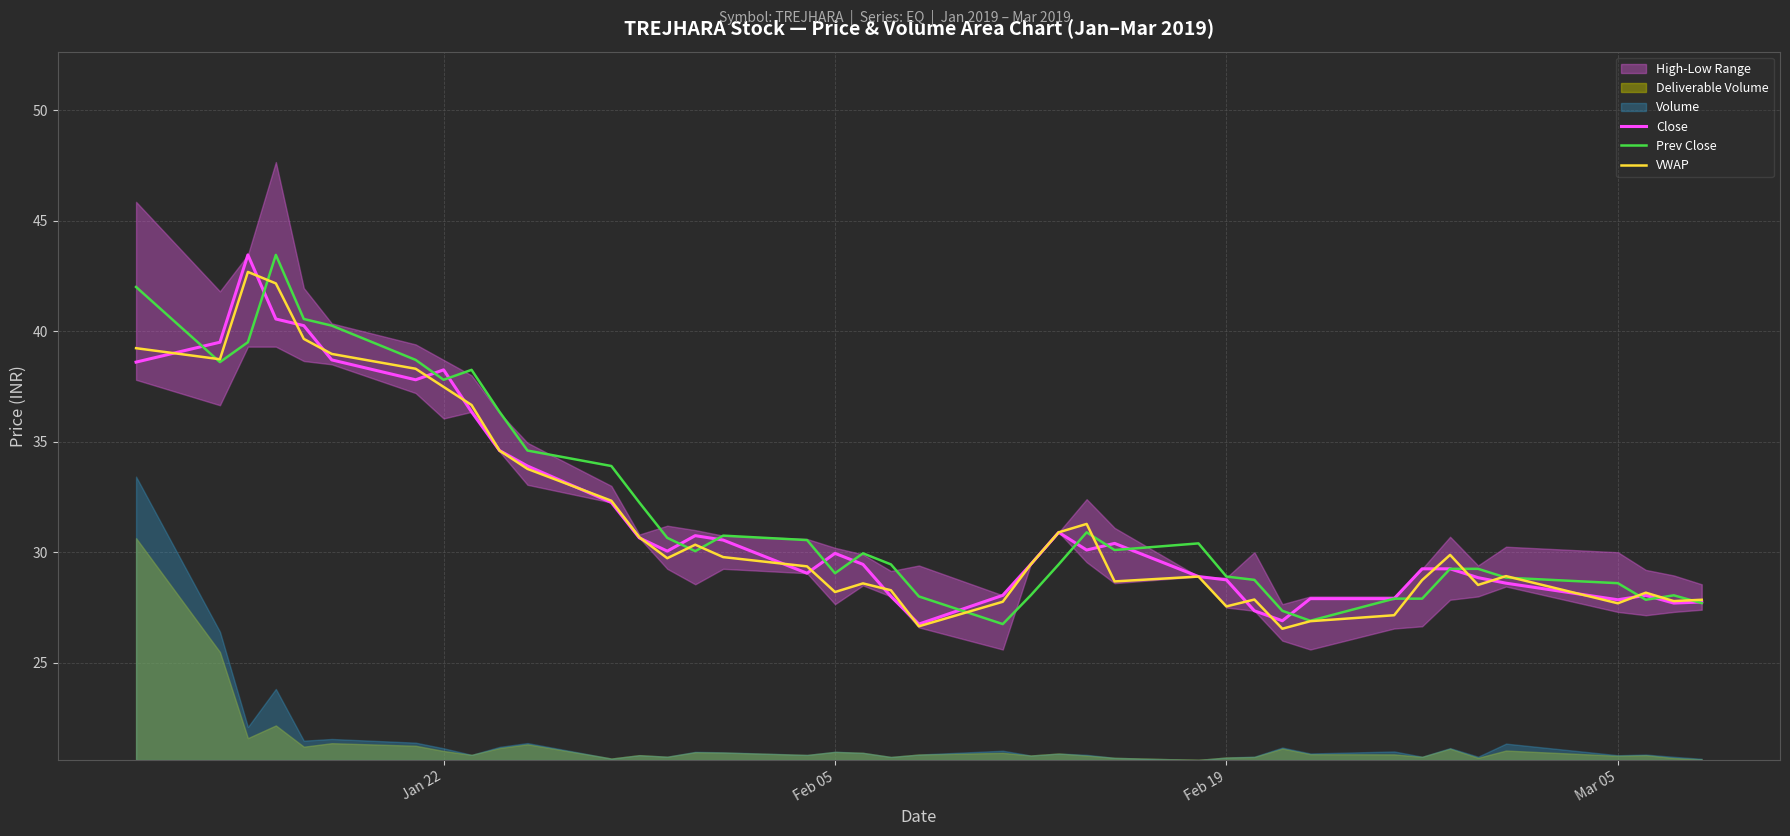

What is the lowest value of the Prev Close series?

26.8